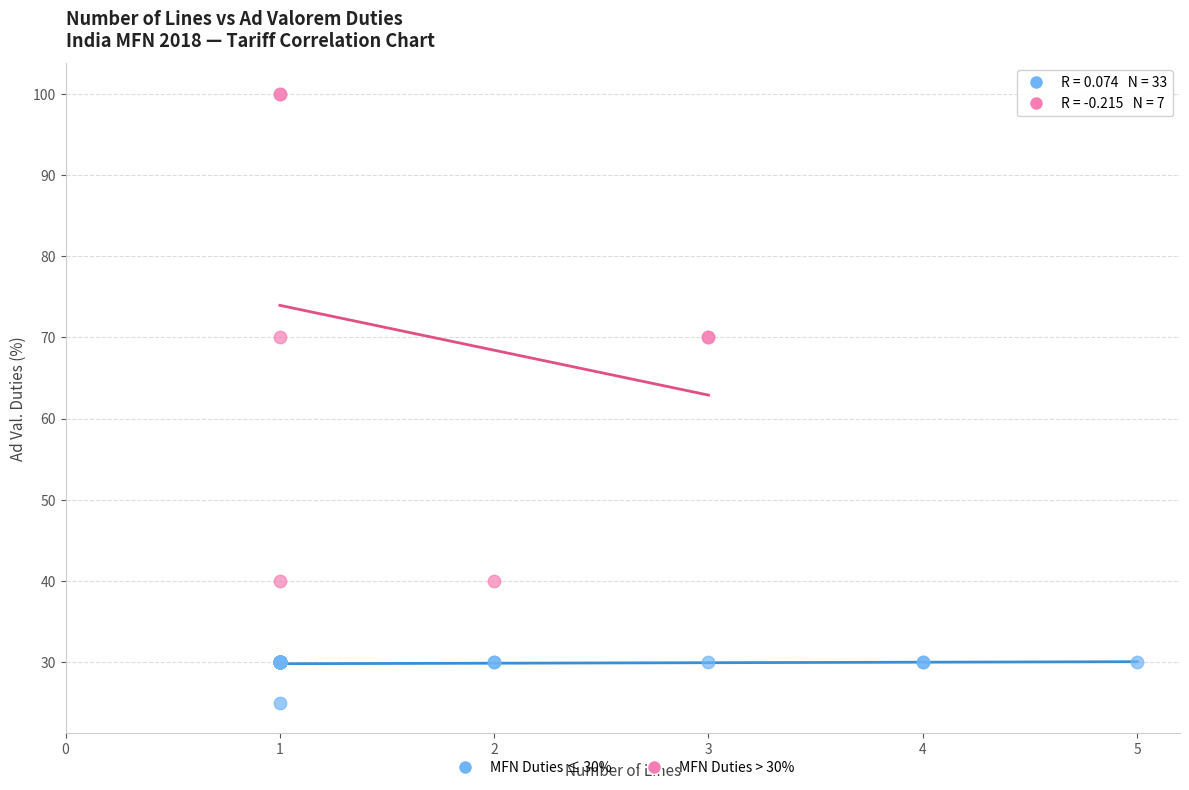

Which series contains the lowest Y value?

MFN Duties ≤ 30%